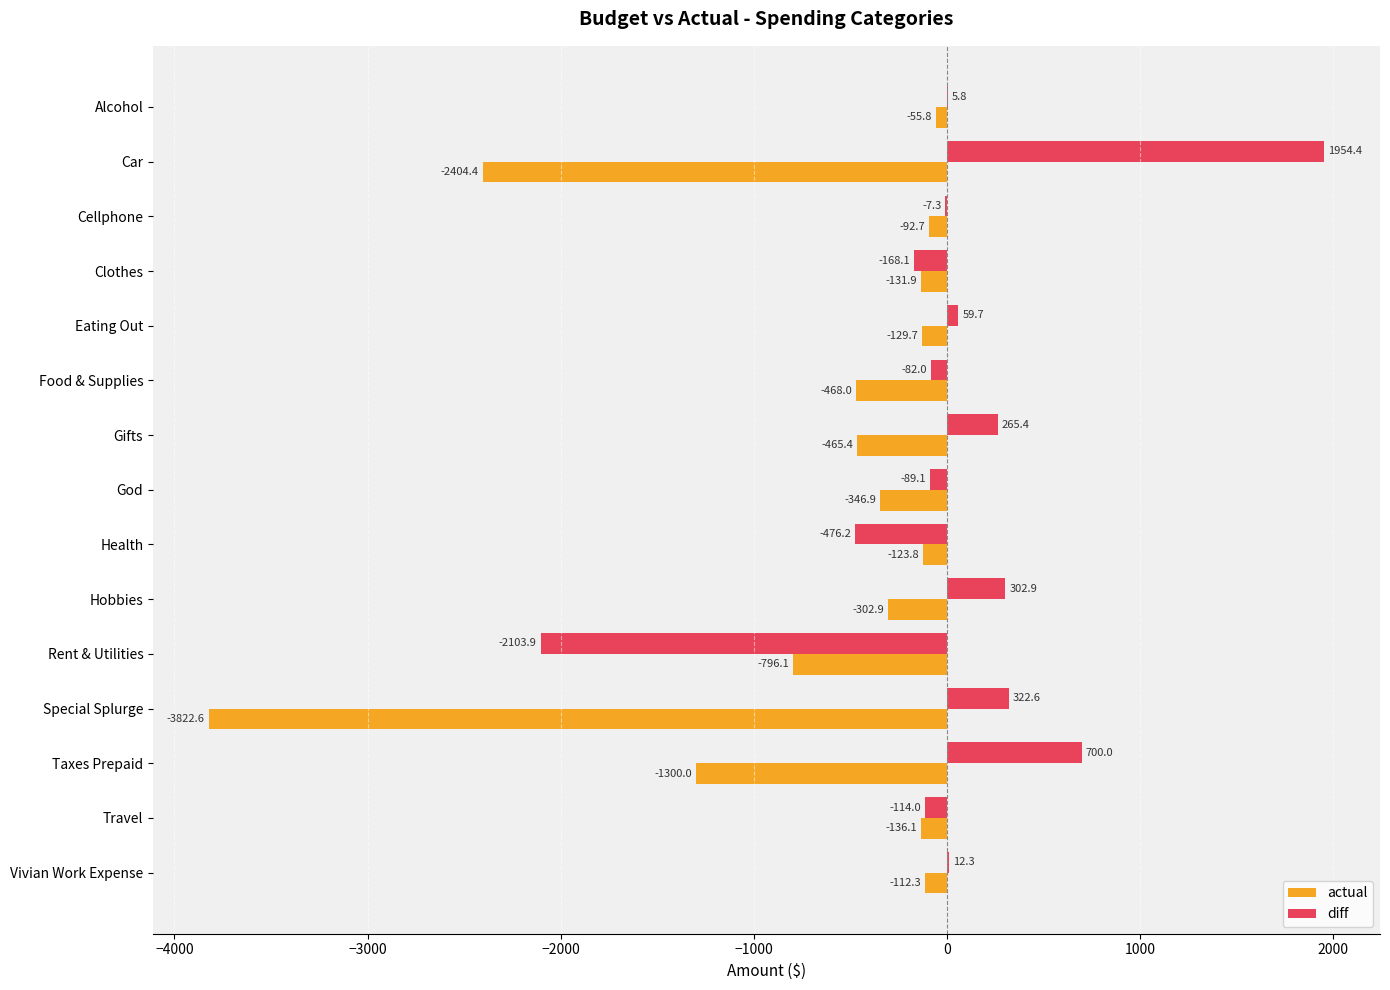

True or false: actual has a value of -3822.6 at Special Splurge.

True